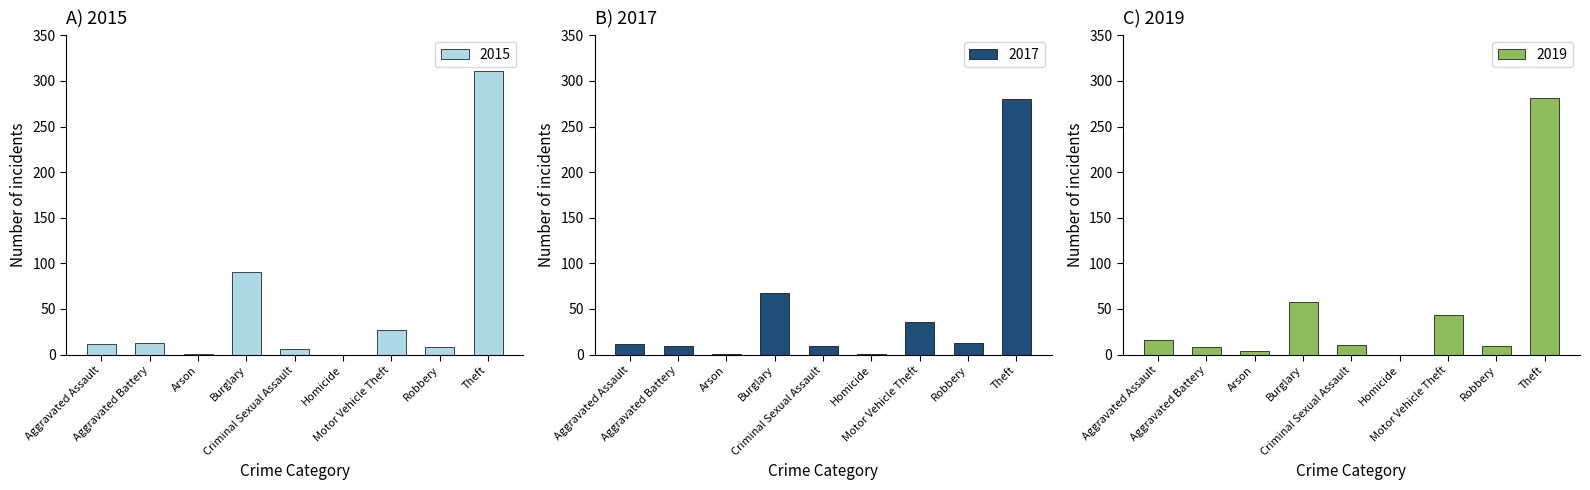

What are all the series names shown in the legend?

2015, 2017, 2019